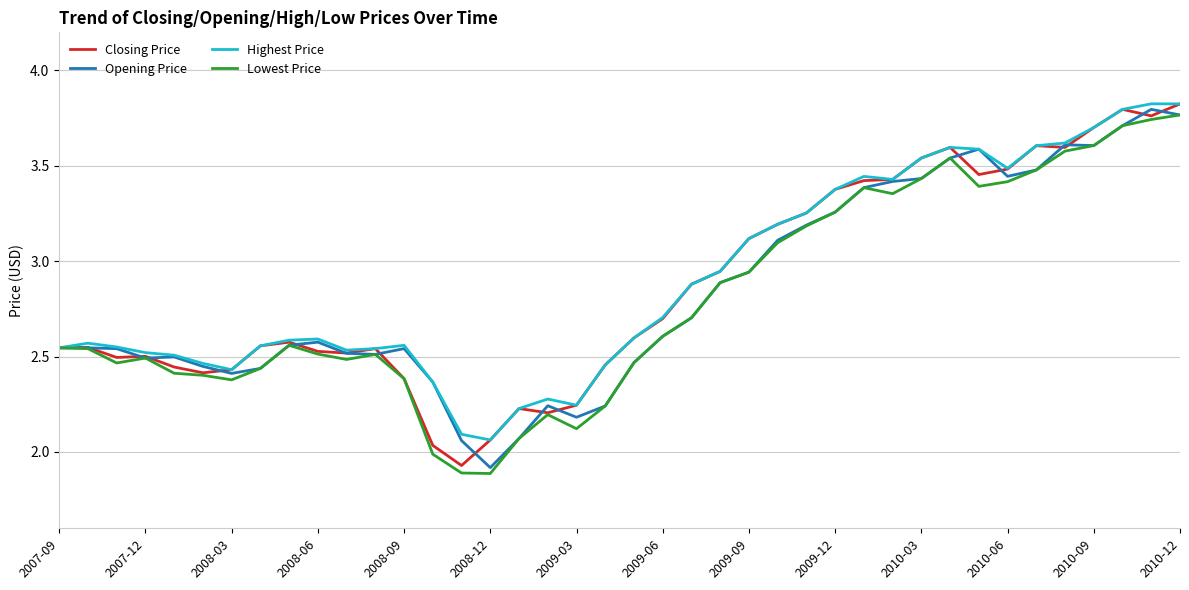

What is the highest value of the Highest Price series?

3.8